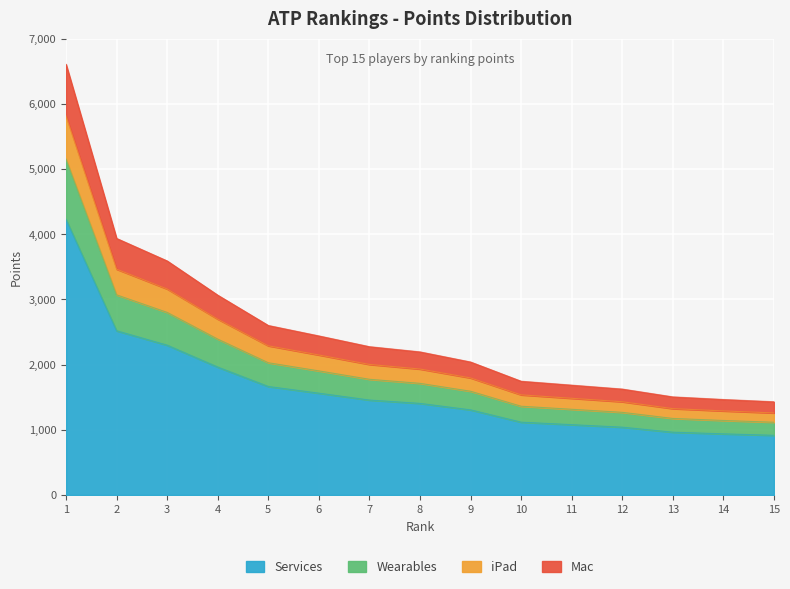

What is the minimum value for Services?

915.2